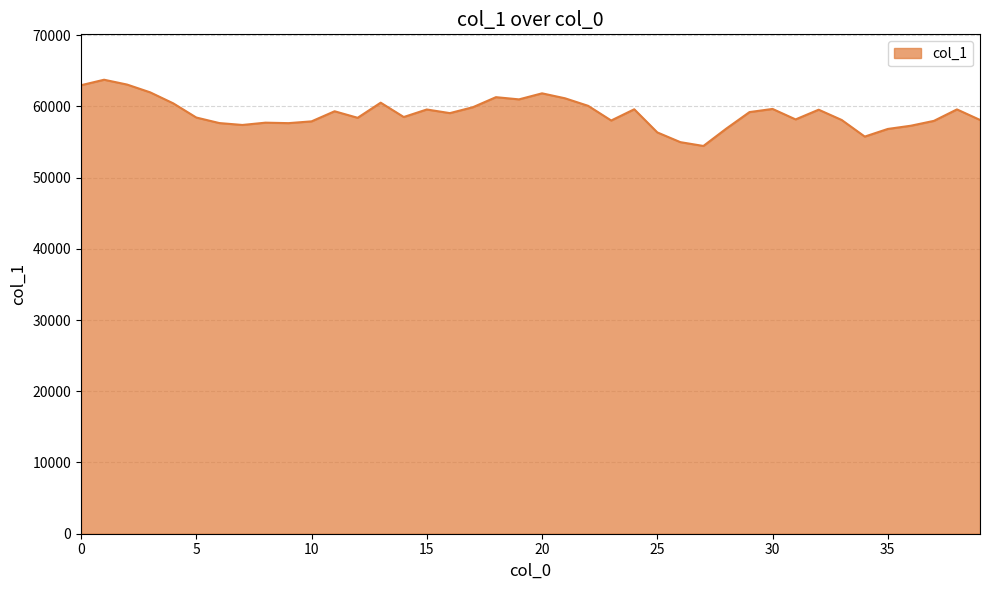

What is the maximum value shown in the chart?

63737